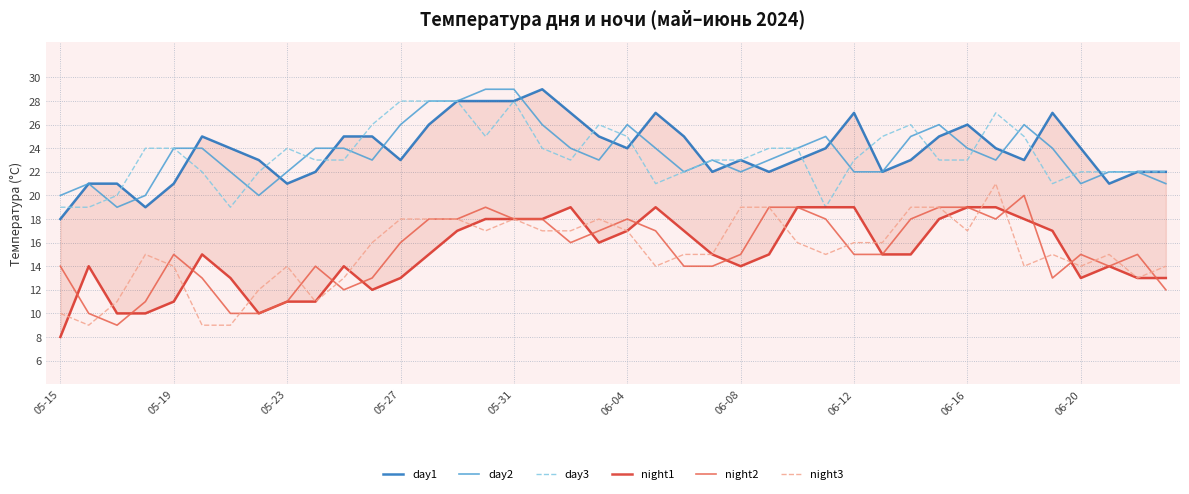

Between 35 and 33, which is larger?

35